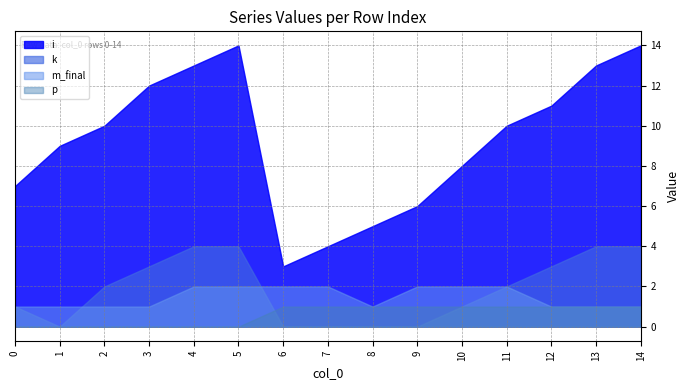

Reading left to right, what are all the values shown in this chart?

i: 0=7	1=9	2=10	3=12	4=13	5=14	6=3	7=4	8=5	9=6	10=8	11=10	12=11	13=13	14=14
k: 0=1	1=0	2=2	3=3	4=4	5=4	6=0	7=0	8=0	9=0	10=1	11=2	12=3	13=4	14=4
p: 0=0	1=0	2=0	3=0	4=0	5=0	6=1	7=1	8=1	9=1	10=1	11=1	12=1	13=1	14=1
m_final: 0=1	1=1	2=1	3=1	4=2	5=2	6=2	7=2	8=1	9=2	10=2	11=2	12=1	13=1	14=1